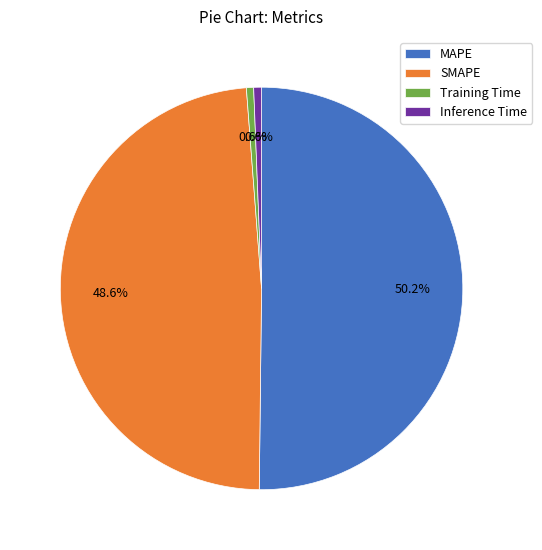

Which category has the biggest portion of the pie?

MAPE